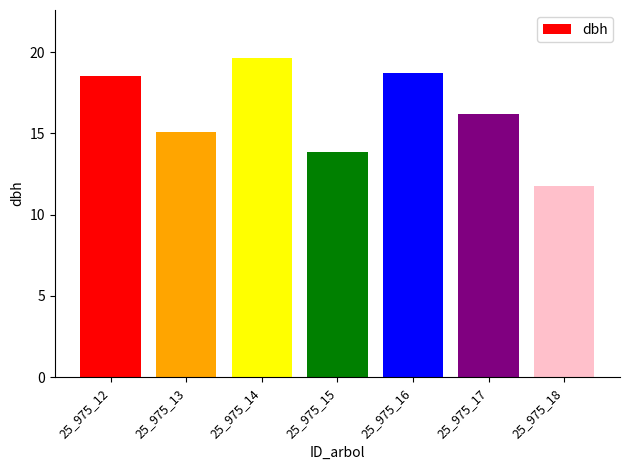

How many values exceed 16?

4